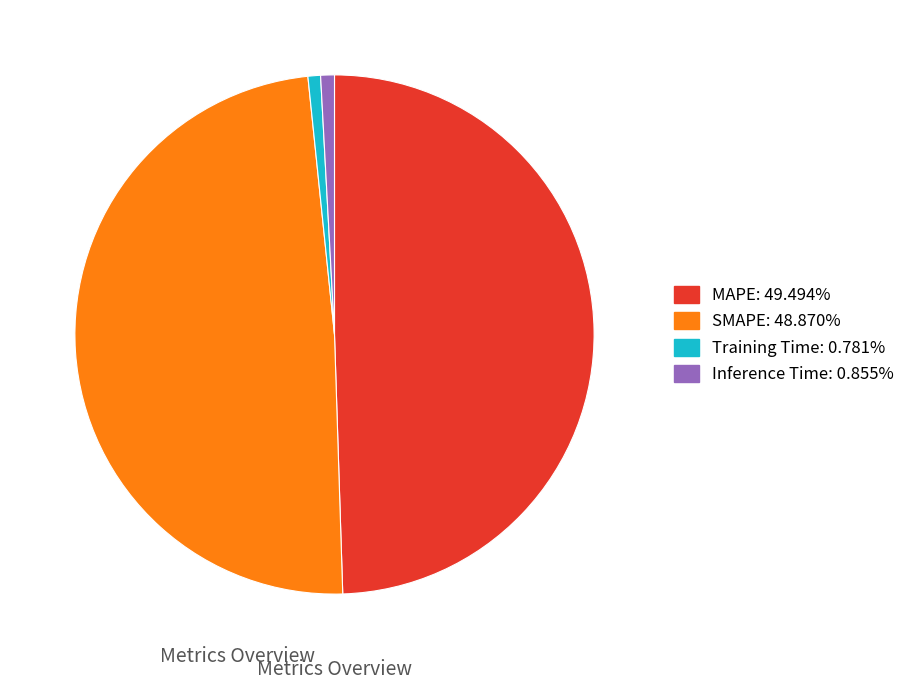

Does MAPE represent more than half of the total?

No